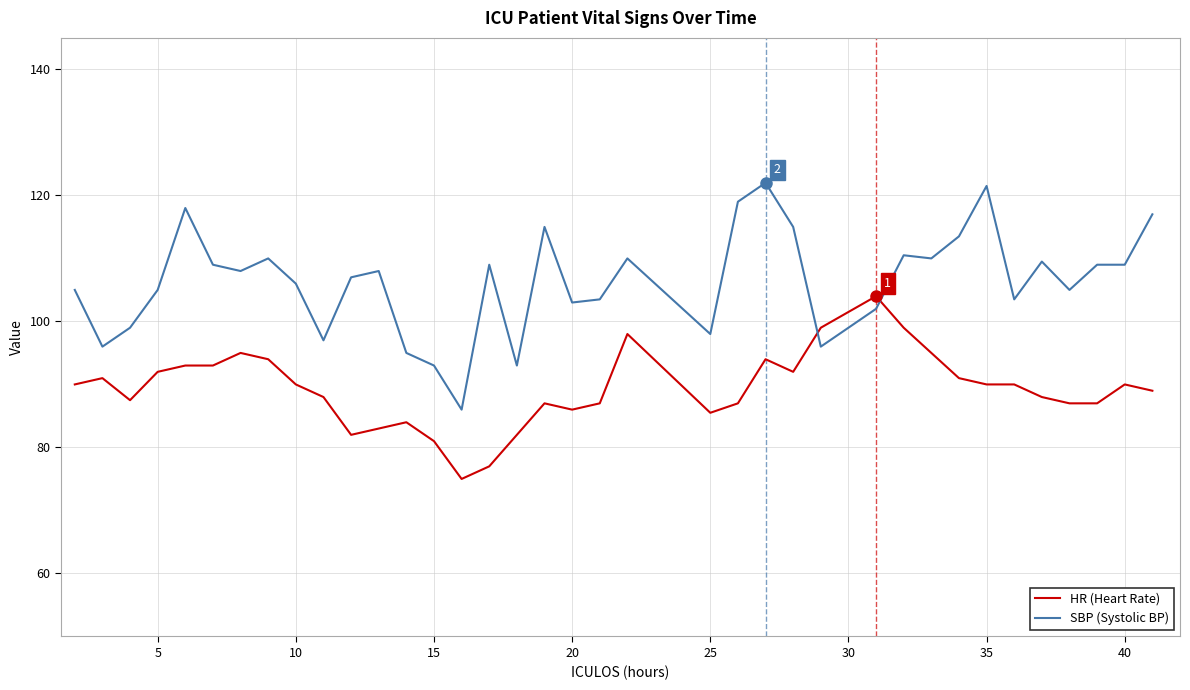

Which series has the largest range (max minus min)?

SBP (Systolic BP)